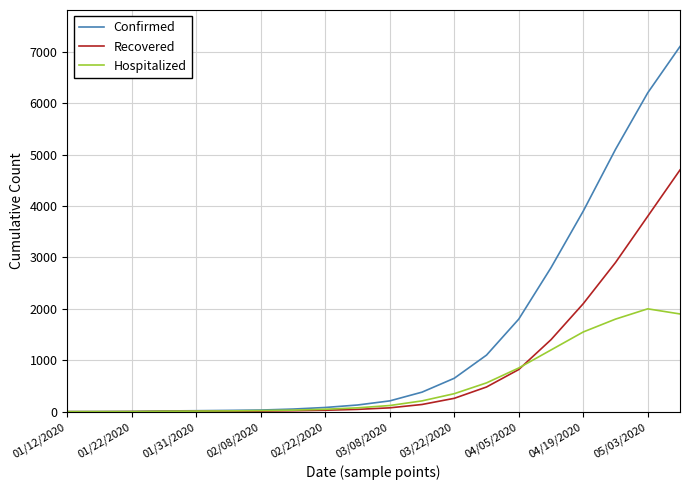

What is the greatest value displayed?

7100